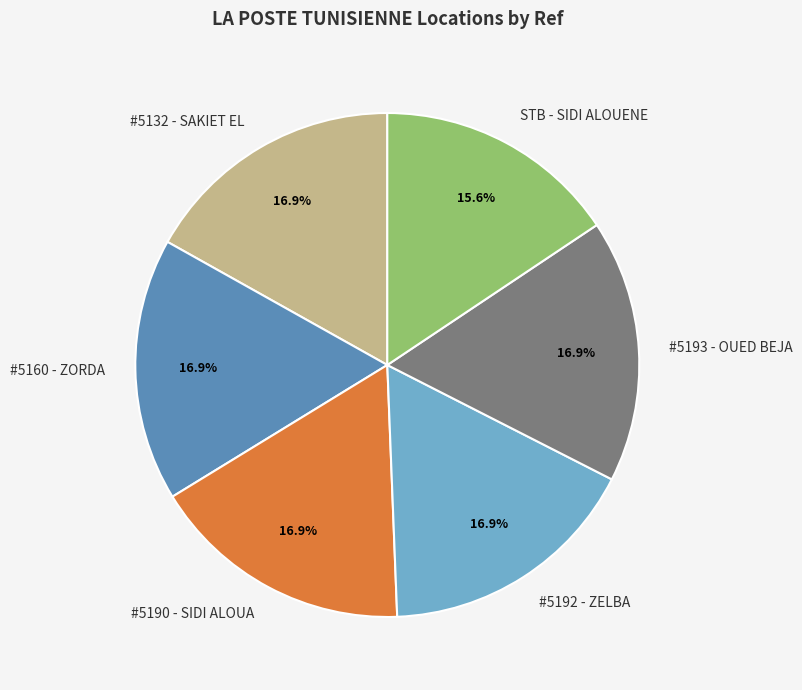

What percentage is NOT represented by #5192 - ZELBA?

83.1%